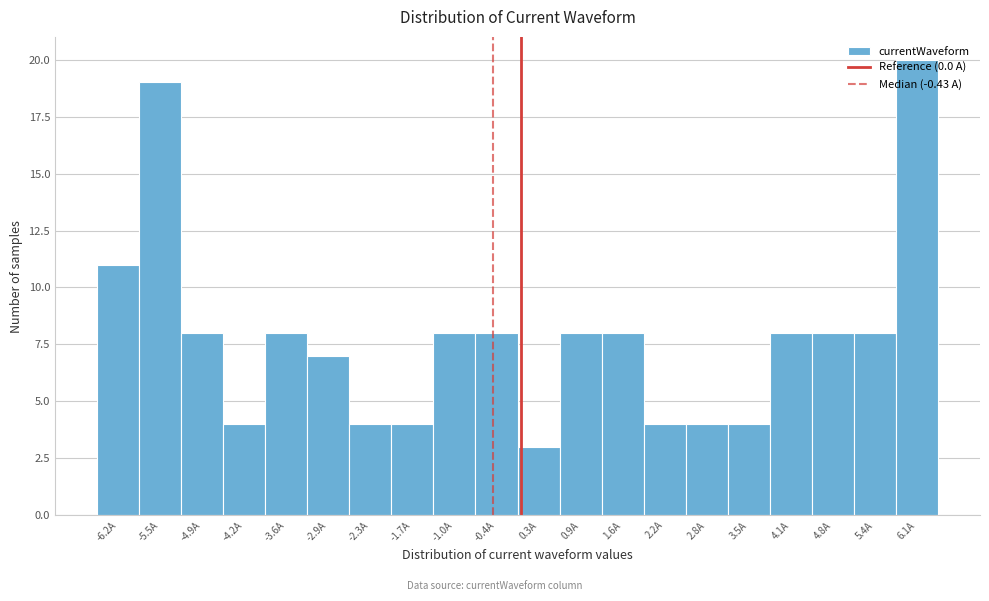

Reading left to right, transcribe this chart: for each bar, give the range it covers on the x-axis and its height. Neither the bar edges nor the heights are printed on the chart, so give them approximately, as read against the axes.

-6.5 to -5.8: 11
-5.8 to -5.2: 19
-5.2 to -4.6: 8
-4.6 to -3.9: 4
-3.9 to -3.3: 8
-3.3 to -2.6: 7
-2.6 to -2.0: 4
-2.0 to -1.3: 4
-1.3 to -0.7: 8
-0.7 to 0.0: 8
0.0 to 0.6: 3
0.6 to 1.2: 8
1.2 to 1.9: 8
1.9 to 2.5: 4
2.5 to 3.2: 4
3.2 to 3.8: 4
3.8 to 4.5: 8
4.5 to 5.1: 8
5.1 to 5.7: 8
5.7 to 6.4: 20